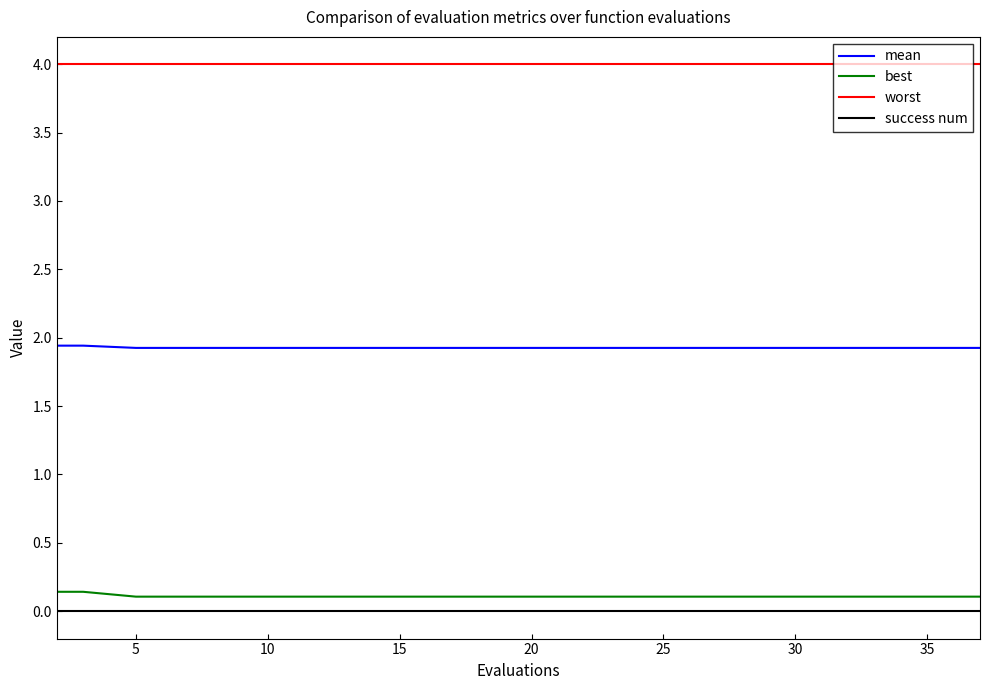

Rank the series by their maximum value, from highest to lowest.

worst, mean, best, success num